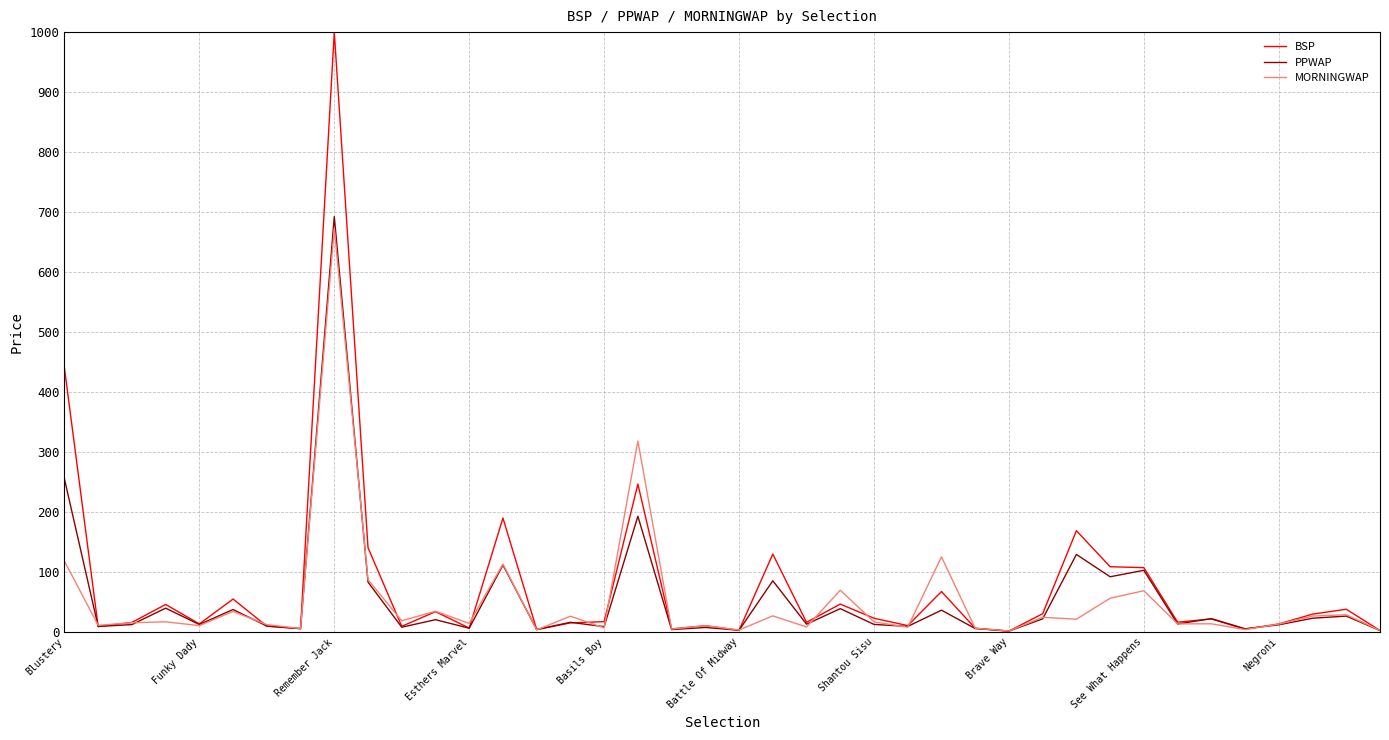

What is the maximum value shown in the chart?

1000.0